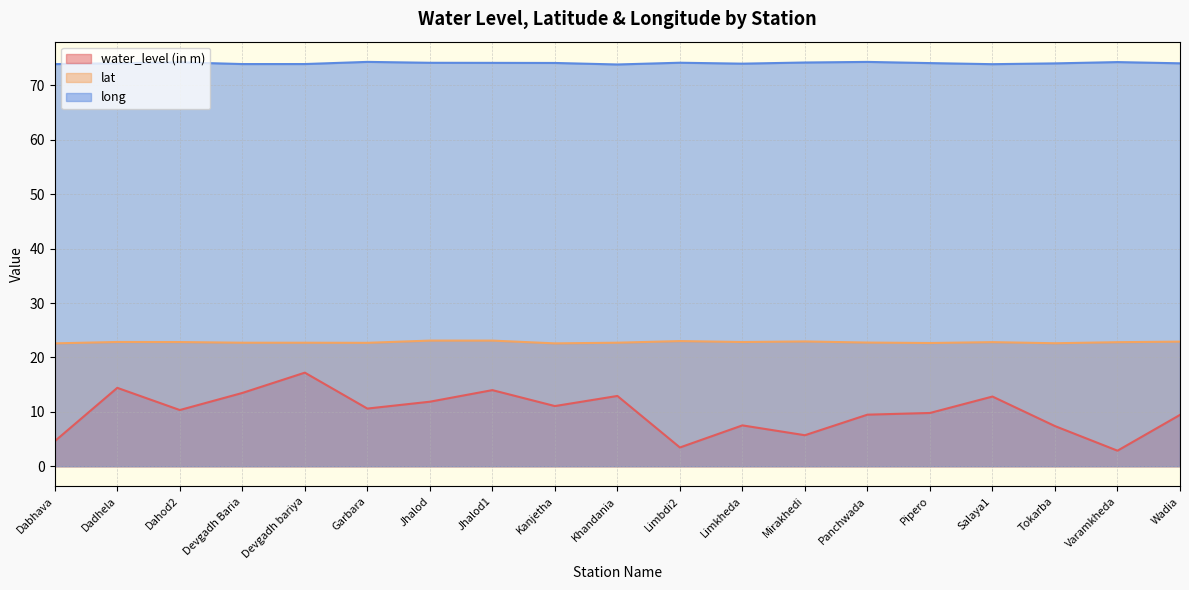

True or false: long has a value of 73.8 at Khandania.

True